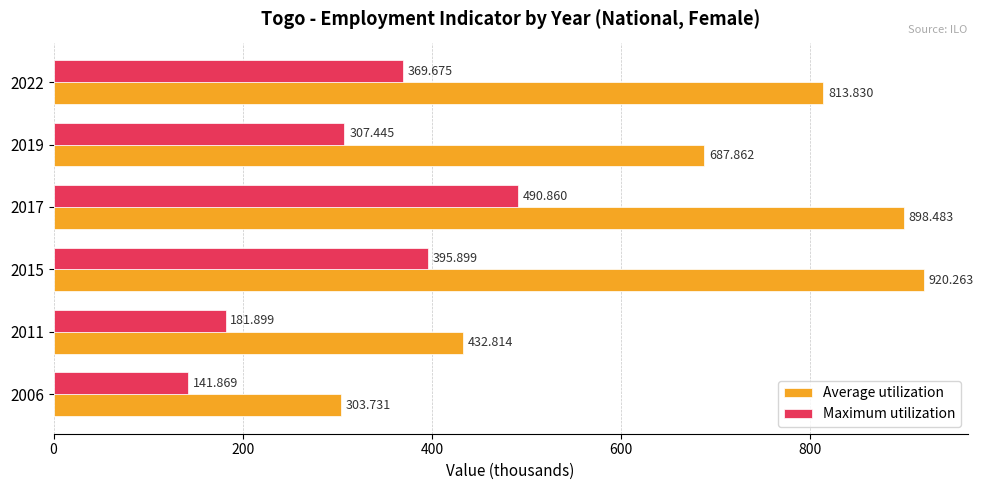

Which series has the largest total across all categories?

Average utilization